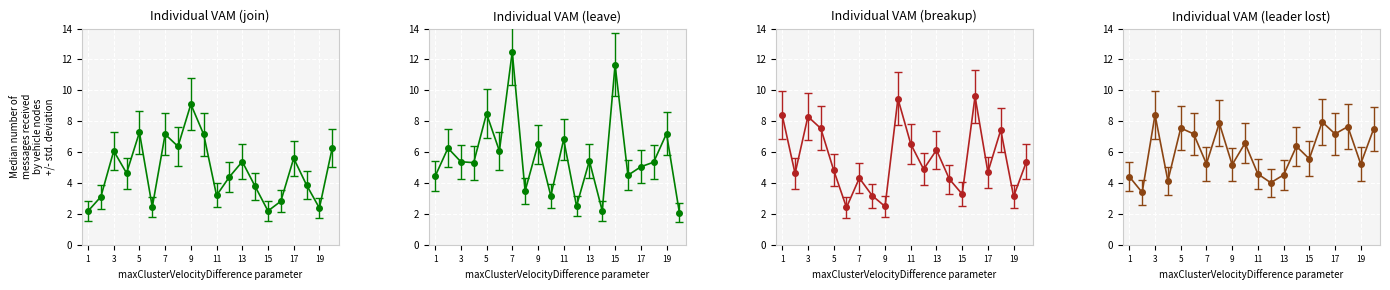

How many interior local peaks does the x4 series have?

7